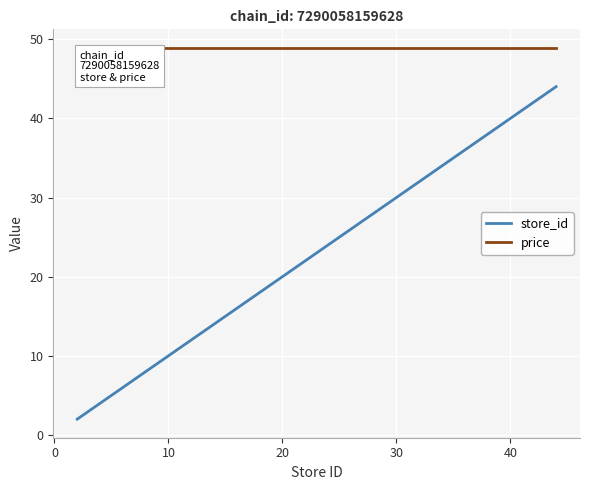

List the series in order of their peak value, highest first.

price, store_id